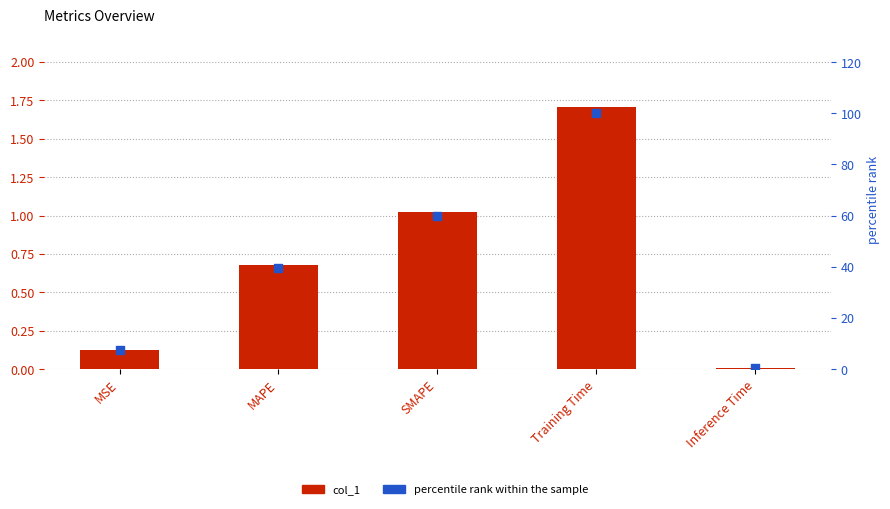

What is the total value across all series at MAPE?

40.4